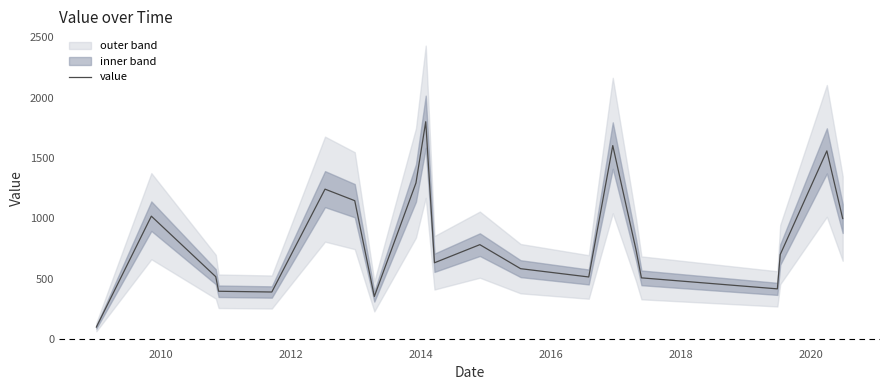

What is the highest value of the value series?

1800.2